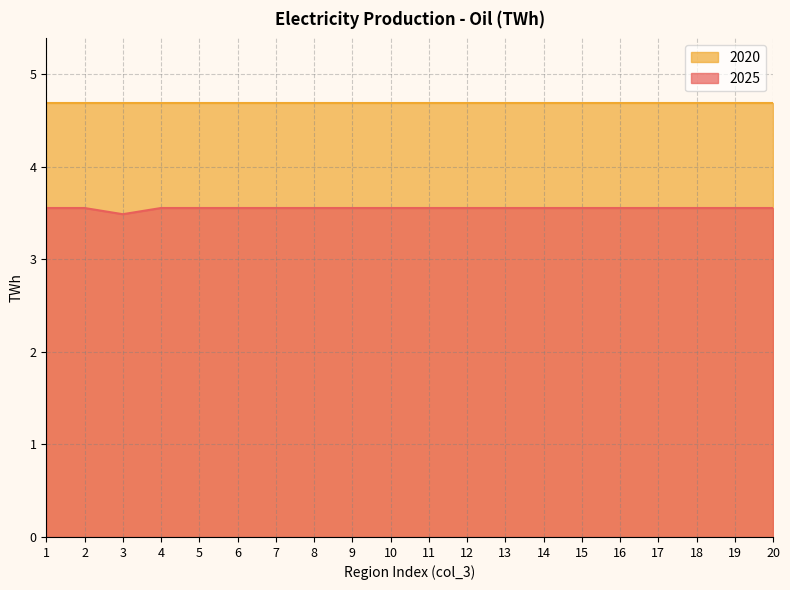

True or false: there are more than 1 points higher than both neighbors.

True